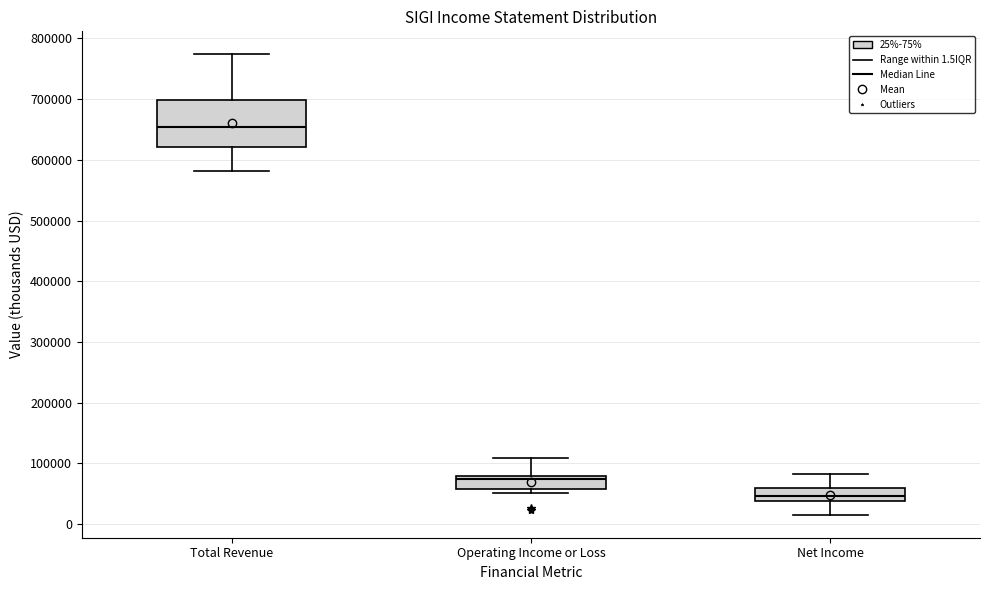

Reading left to right, transcribe this box plot: for each box, give where its median line is, the range the box spans, and where its two whiskers end, as read against the y-axis. The values are not printed on the chart, so give them approximately, as read against the axis.

Total Revenue: median 650000, box 620000 to 700000, whiskers 580000 to 770000
Operating Income or Loss: median 70000, box 60000 to 80000, whiskers 50000 to 110000
Net Income: median 50000, box 40000 to 60000, whiskers 20000 to 80000